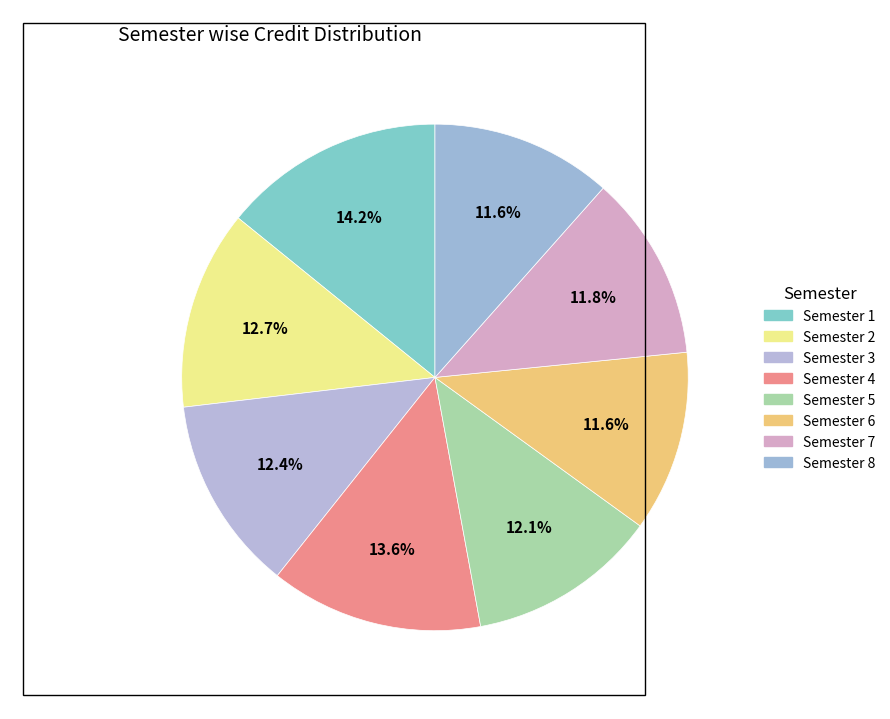

To the nearest percent, what portion does Semester 8 represent?

12%